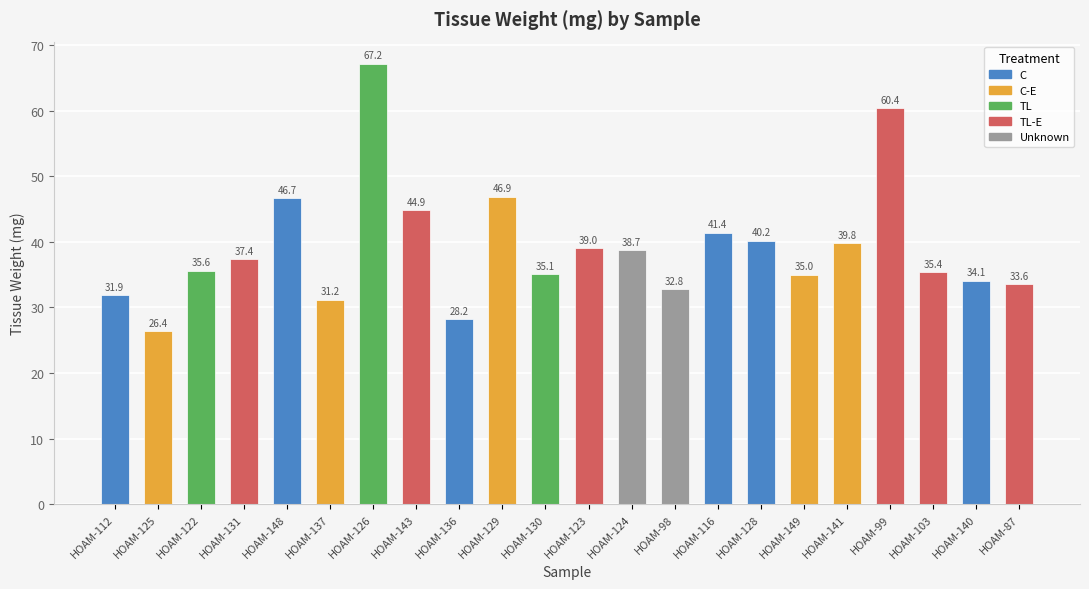

What is the label of the 12th bar from the left?

HOAM-123